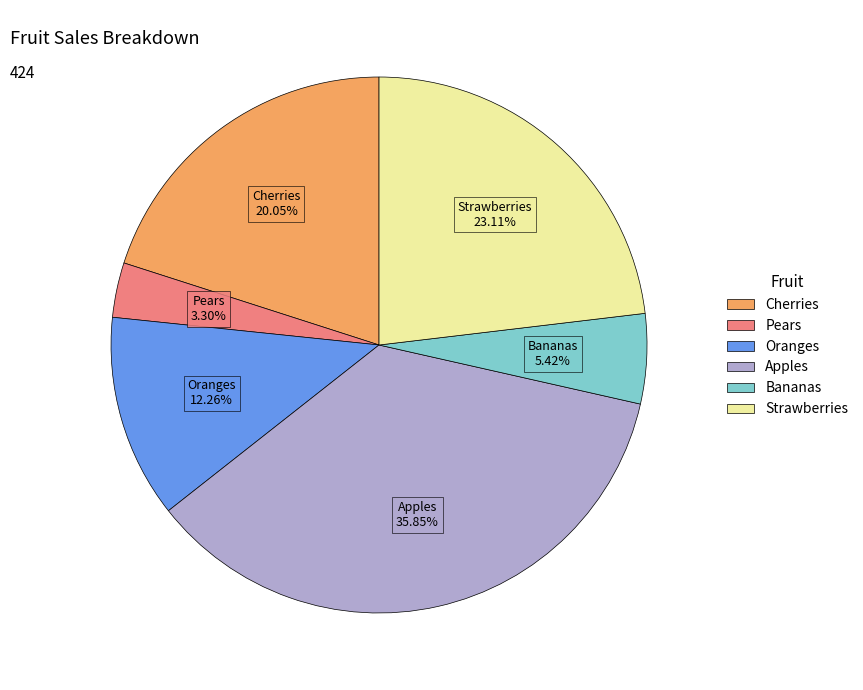

Approximately how many times larger is the value at Apples compared to Pears?

10.9